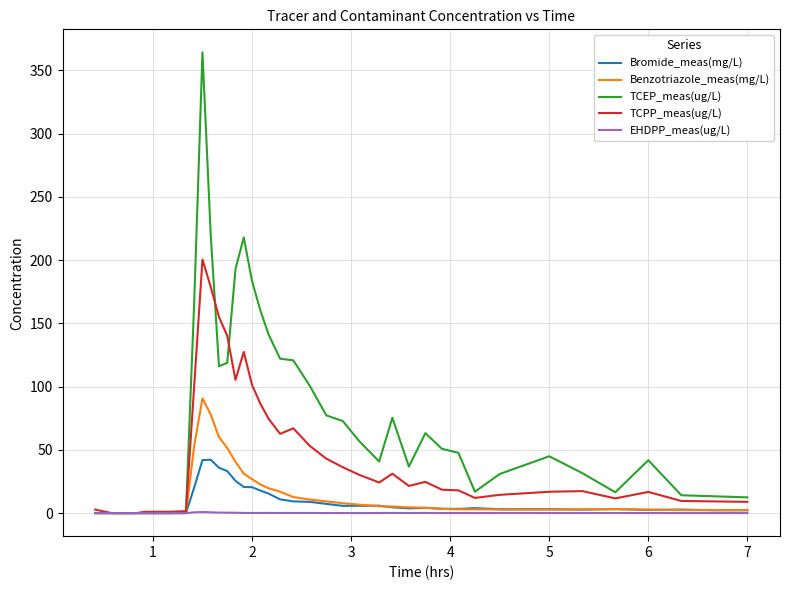

Rank the series by their maximum value, from highest to lowest.

TCEP_meas(ug/L), TCPP_meas(ug/L), Benzotriazole_meas(mg/L), Bromide_meas(mg/L), EHDPP_meas(ug/L)